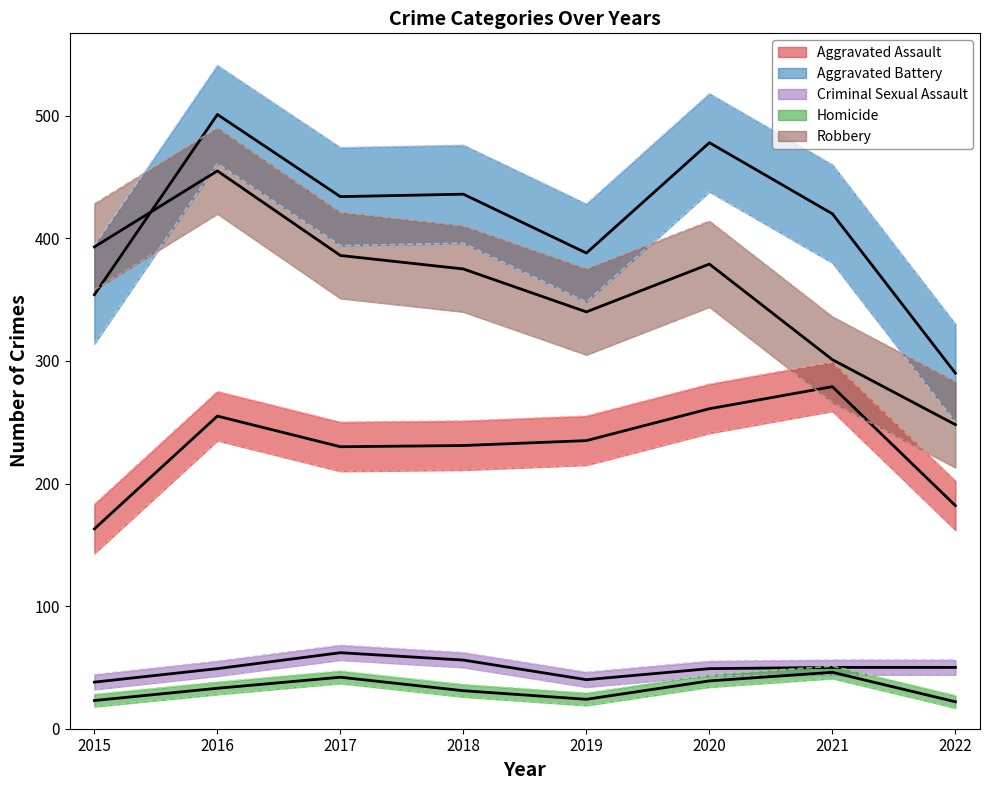

True or false: Robbery and Criminal Sexual Assault intersect in this chart.

False